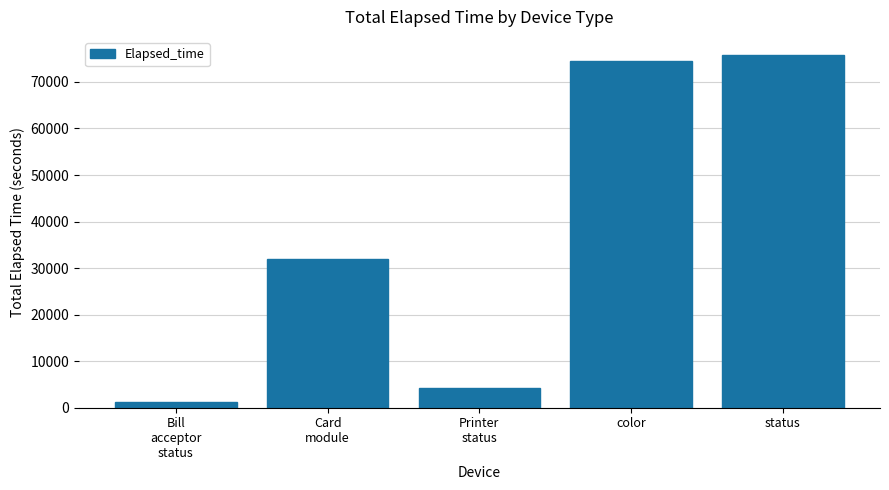

List the labels in order of value, largest first.

status, color, Card
module, Printer
status, Bill
acceptor
status